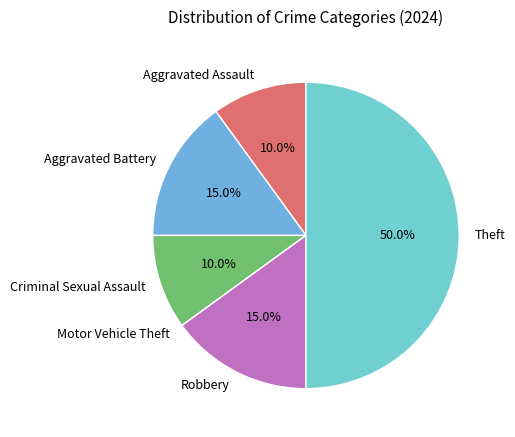

Which slice is the largest?

Theft